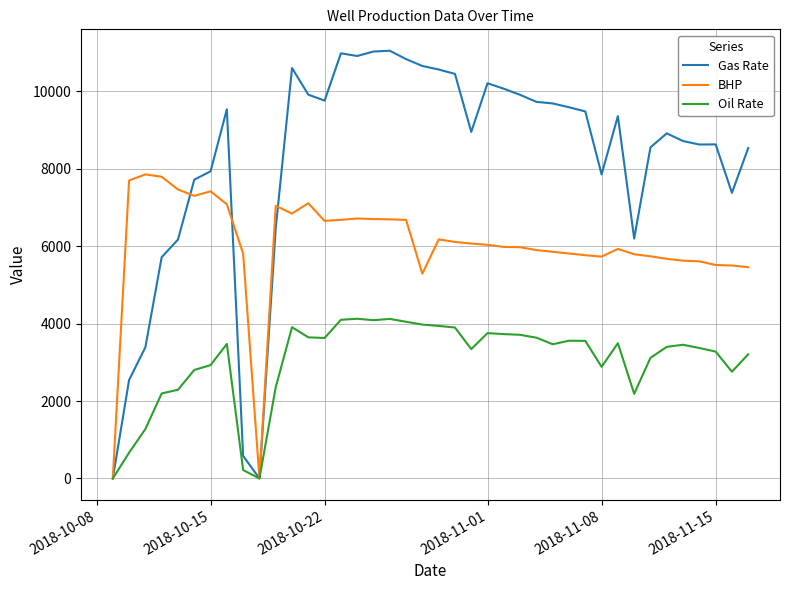

True or false: BHP has more than 1 points higher than both neighbors.

True